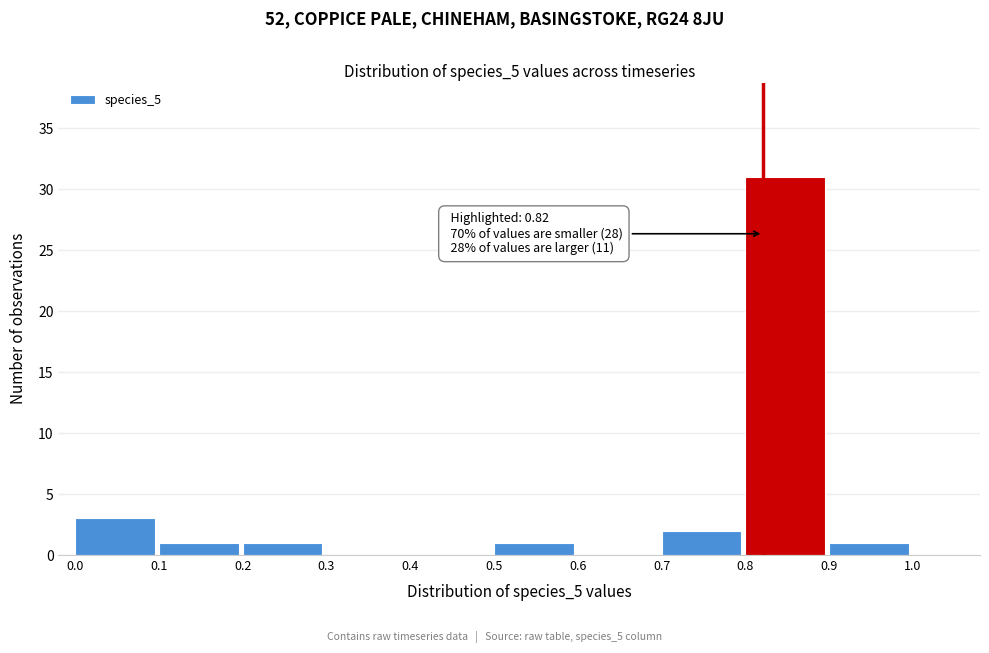

Which range on the x-axis has the tallest bar?

0.8 to 0.9